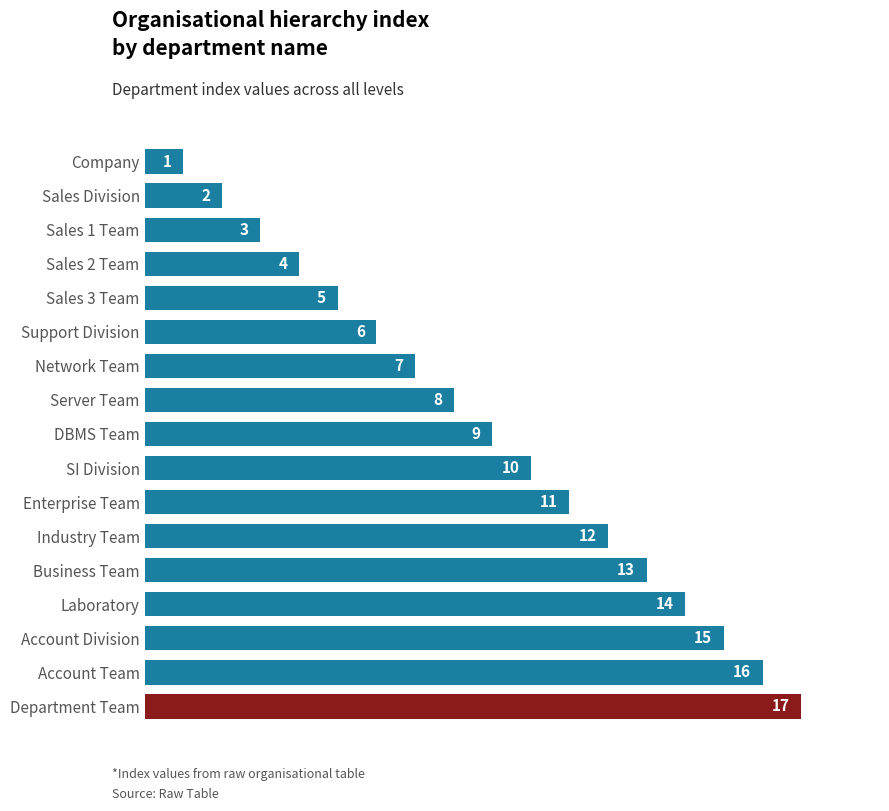

Reading bottom to top, list all the values displayed in this chart.

Department Team=17	Account Team=16	Account Division=15	Laboratory=14	Business Team=13	Industry Team=12	Enterprise Team=11	SI Division=10	DBMS Team=9	Server Team=8	Network Team=7	Support Division=6	Sales 3 Team=5	Sales 2 Team=4	Sales 1 Team=3	Sales Division=2	Company=1